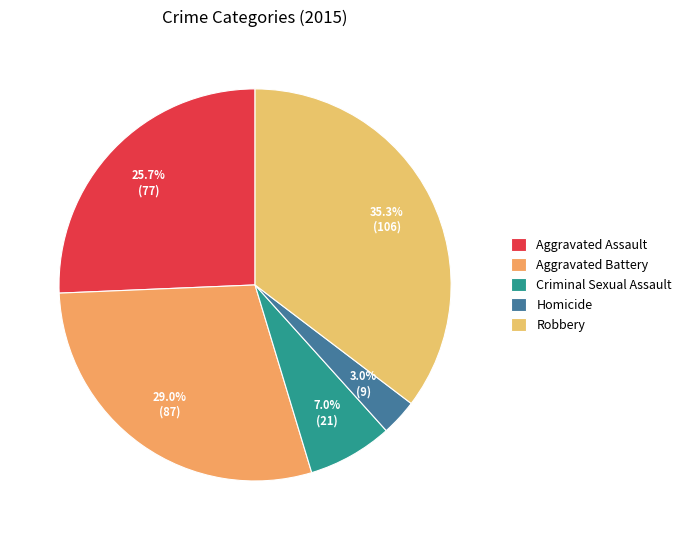

To the nearest percent, what percentage of the pie is Aggravated Battery?

29%